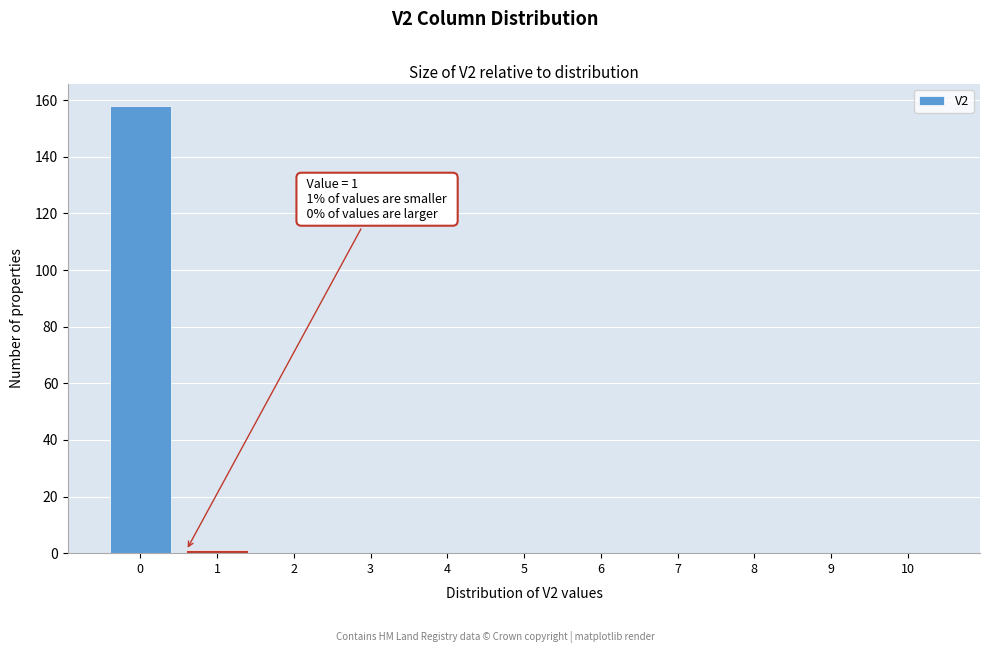

Reading left to right, transcribe all the data shown in this chart.

0=158	1=1	2=0	3=0	4=0	5=0	6=0	7=0	8=0	9=0	10=0